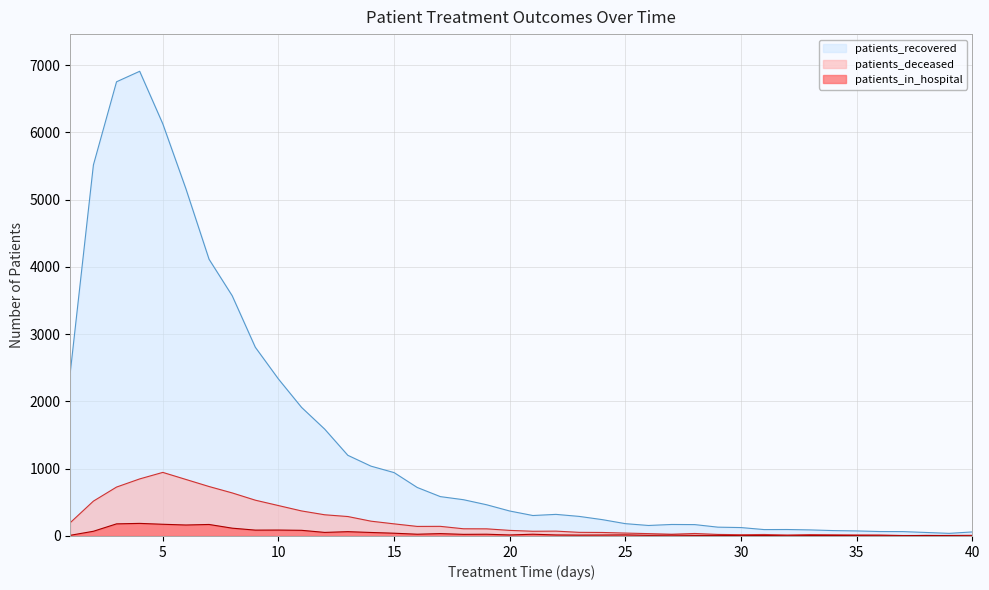

At which category does patients_in_hospital reach its first local valley?

6